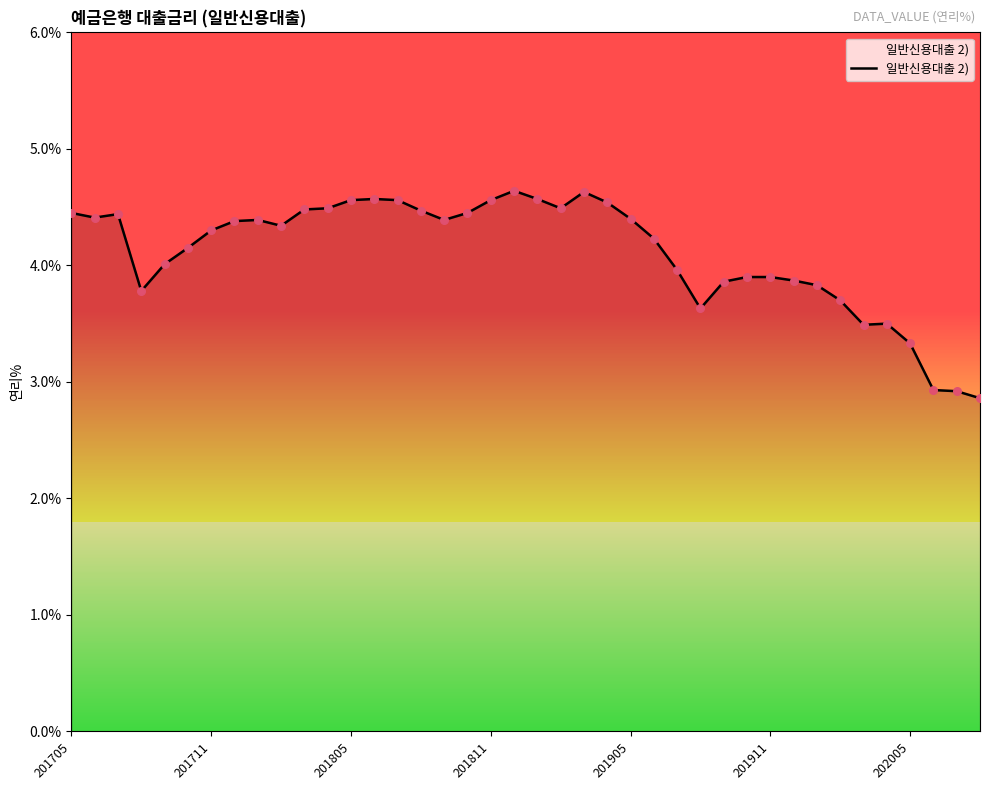

What is the minimum value shown in the chart?

2.9